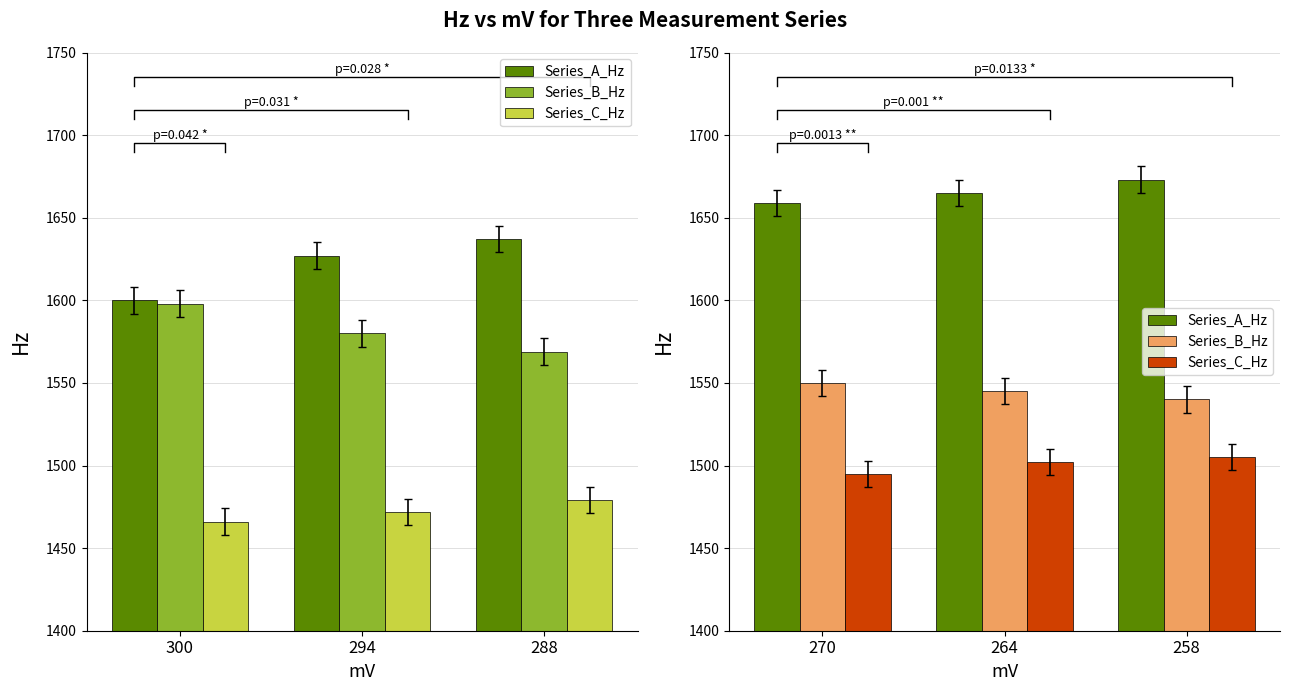

Which category has the lowest value in the Series_C_Hz series?

270